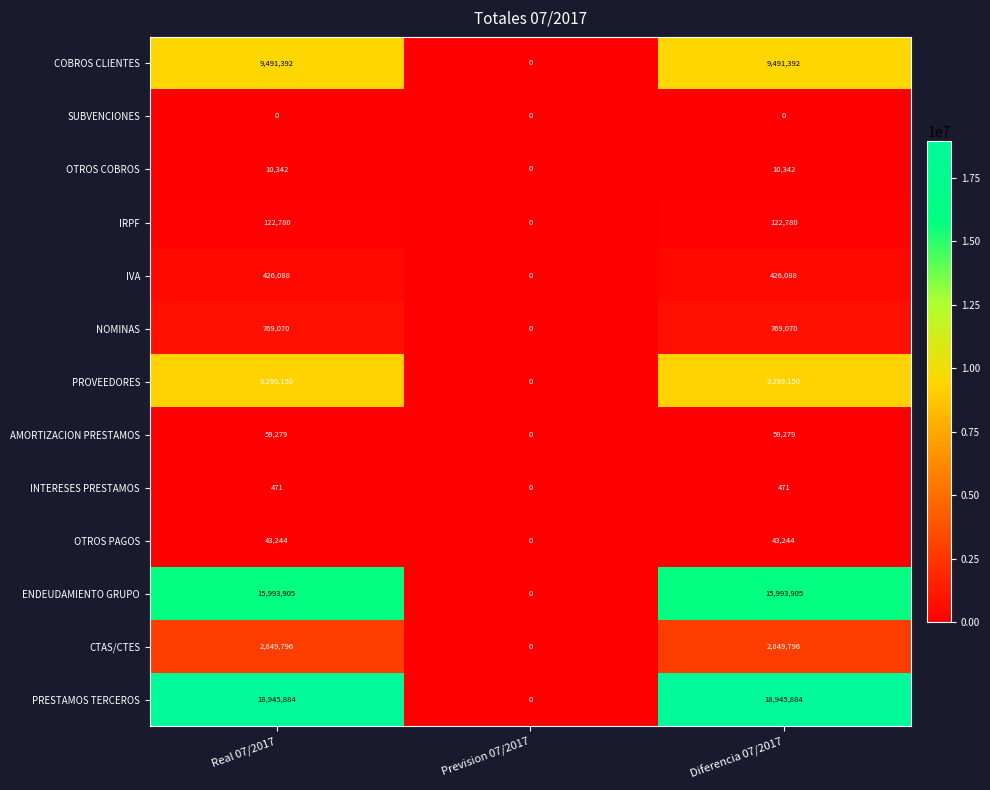

How many categories are shown in the chart?

3